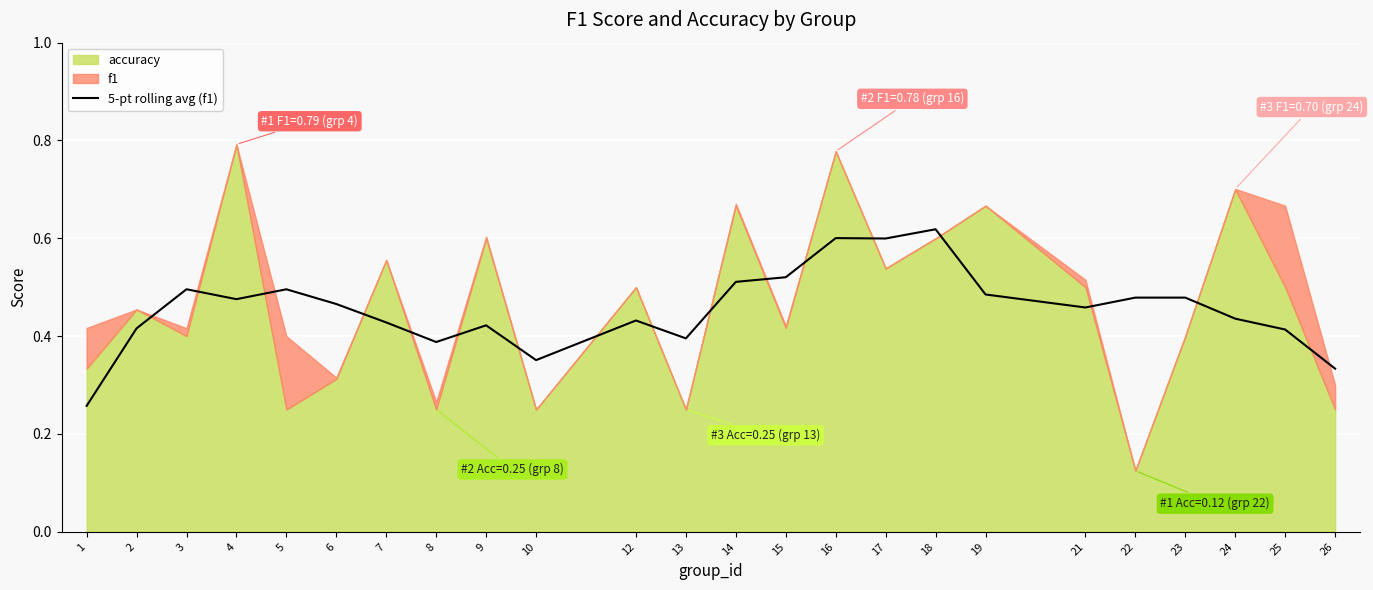

Count the values in the range 0 to 1.

24